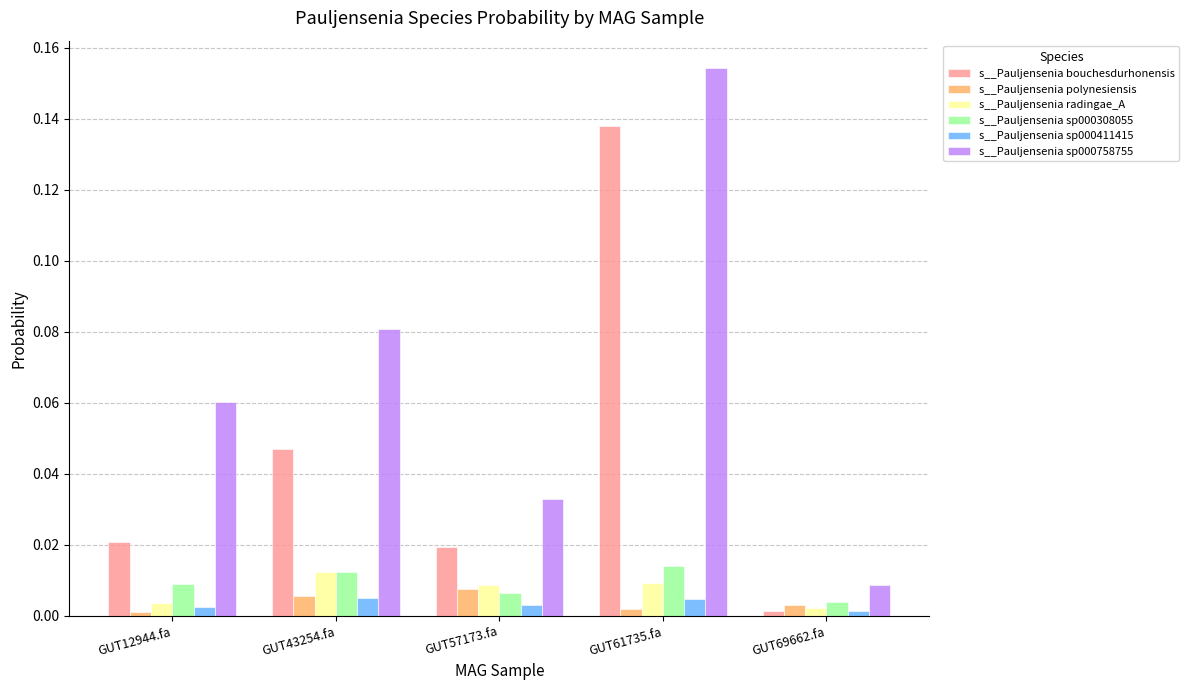

Count the s__Pauljensenia sp000308055 values in the range 0 to 1.

5